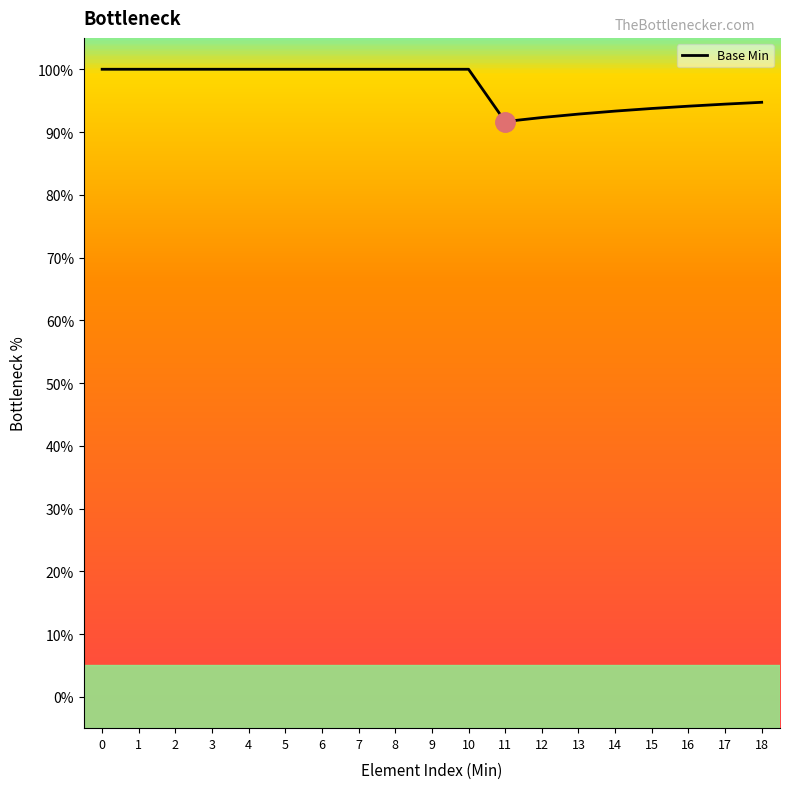

What is the smallest value displayed?

91.7